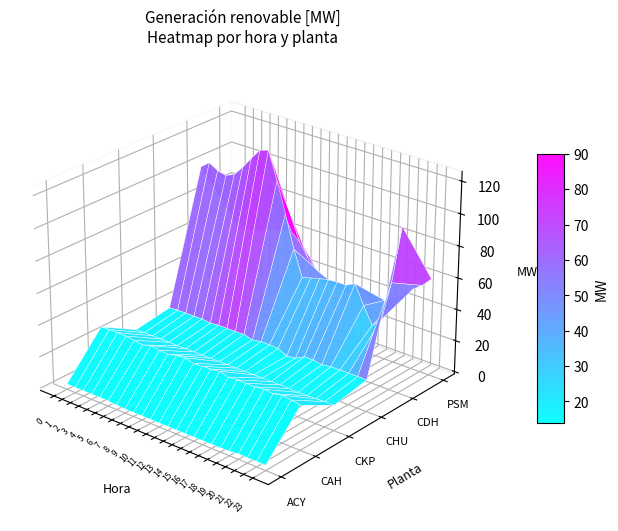

Reading left to right, list all the values displayed in this chart.

ACY: 2.0	1.9	2.0	1.9	2.0	1.9	1.5	1.1	1.1	1.1	1.1	1.1	1.1	1.1	1.1	1.1	1.1	1.1	1.1	1.5	2.0	1.9	1.9	1.8
CAH: 27.4	27.7	27.7	27.6	26.9	26.0	27.6	26.7	26.3	27.6	28.2	26.8	27.1	27.4	28.1	26.6	27.0	27.0	26.9	27.6	27.0	28.2	27.5	26.5
CKP: 14.5	14.5	14.5	14.5	14.4	14.4	14.3	14.4	14.3	14.4	14.4	14.4	14.3	14.3	14.3	14.3	14.3	14.4	14.2	13.8	14.0	14.2	14.6	14.5
CHU: 17.9	18.2	18.4	18.3	18.5	17.8	18.4	18.5	18.5	18.6	17.1	18.0	18.0	17.7	14.8	15.5	18.6	18.6	17.7	18.5	18.5	18.6	18.6	18.6
CDH: 99.3	103.7	100.3	99.0	101.4	107.6	114.8	121.5	123.4	106.3	87.0	66.6	50.3	51.9	53.5	54.6	55.2	55.1	58.0	46.0	35.4	41.3	66.3	102.7
PSM: 55.0	52.8	52.1	53.7	56.2	57.2	58.8	60.0	55.2	46.5	41.0	38.4	36.2	34.2	32.5	31.8	32.1	33.5	36.2	40.2	45.1	49.7	54.1	60.0